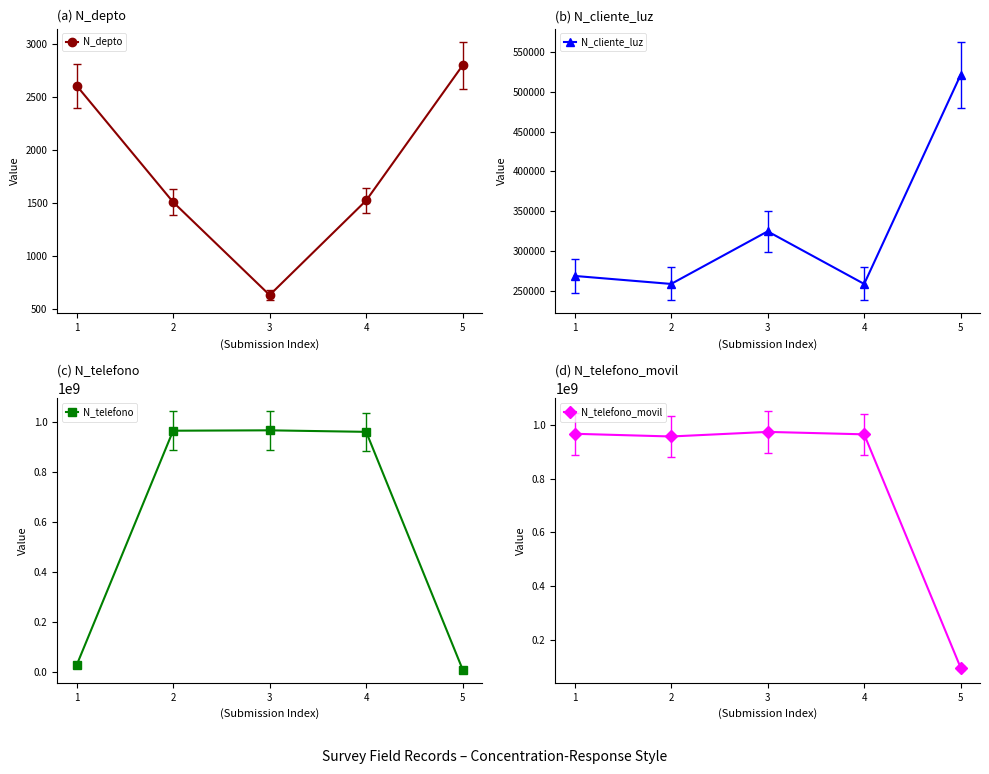

Count the number of data series in this chart.

4